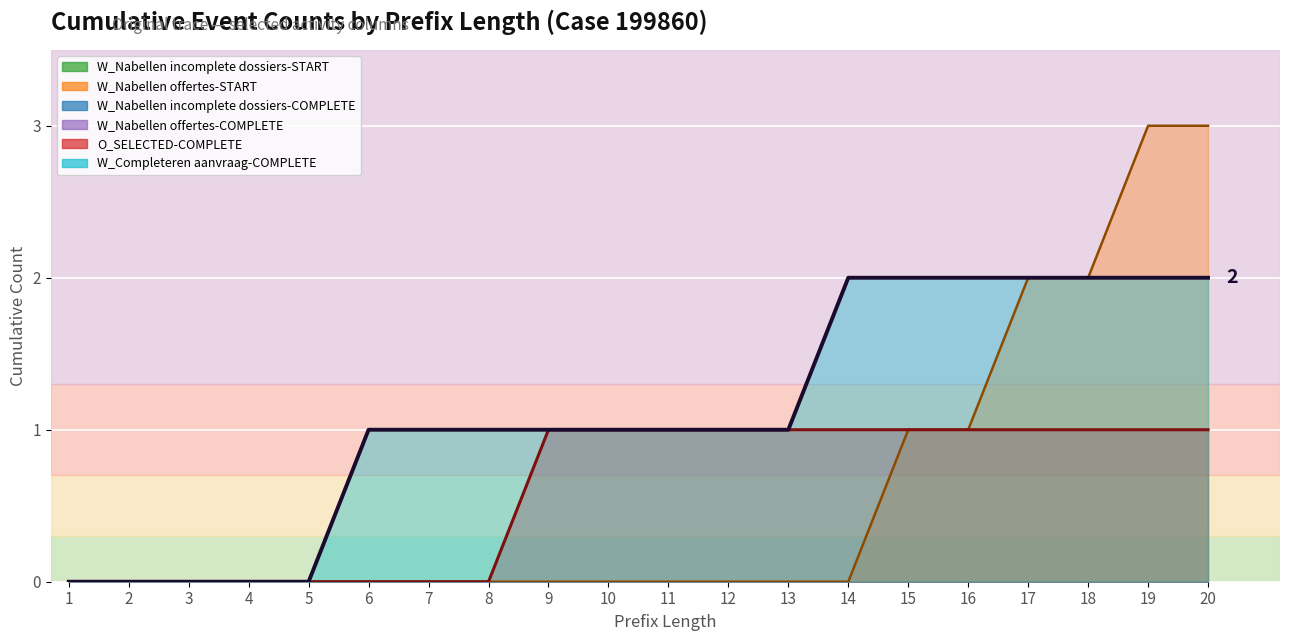

Between 15 and 17, which series saw the biggest shift?

W_Nabellen incomplete dossiers-START